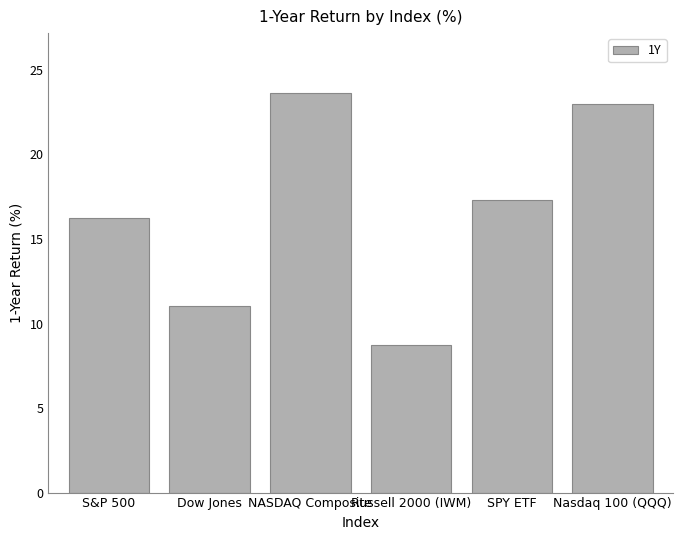

Reading left to right, extract all data points from this chart.

16.3	11.1	23.6	8.7	17.3	23.0